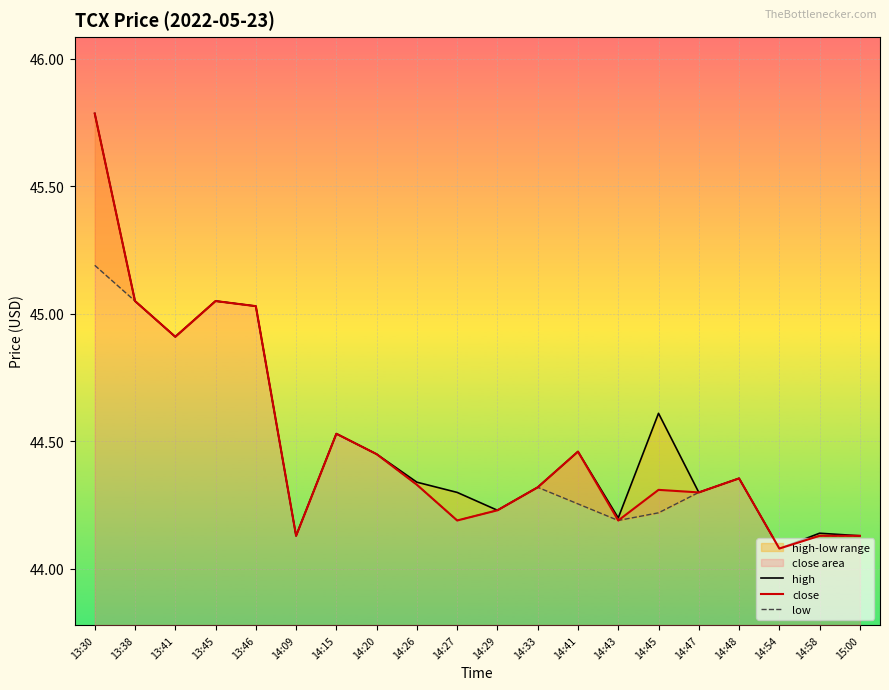

The value of close at 13:38 is 17.6. True or false?

False